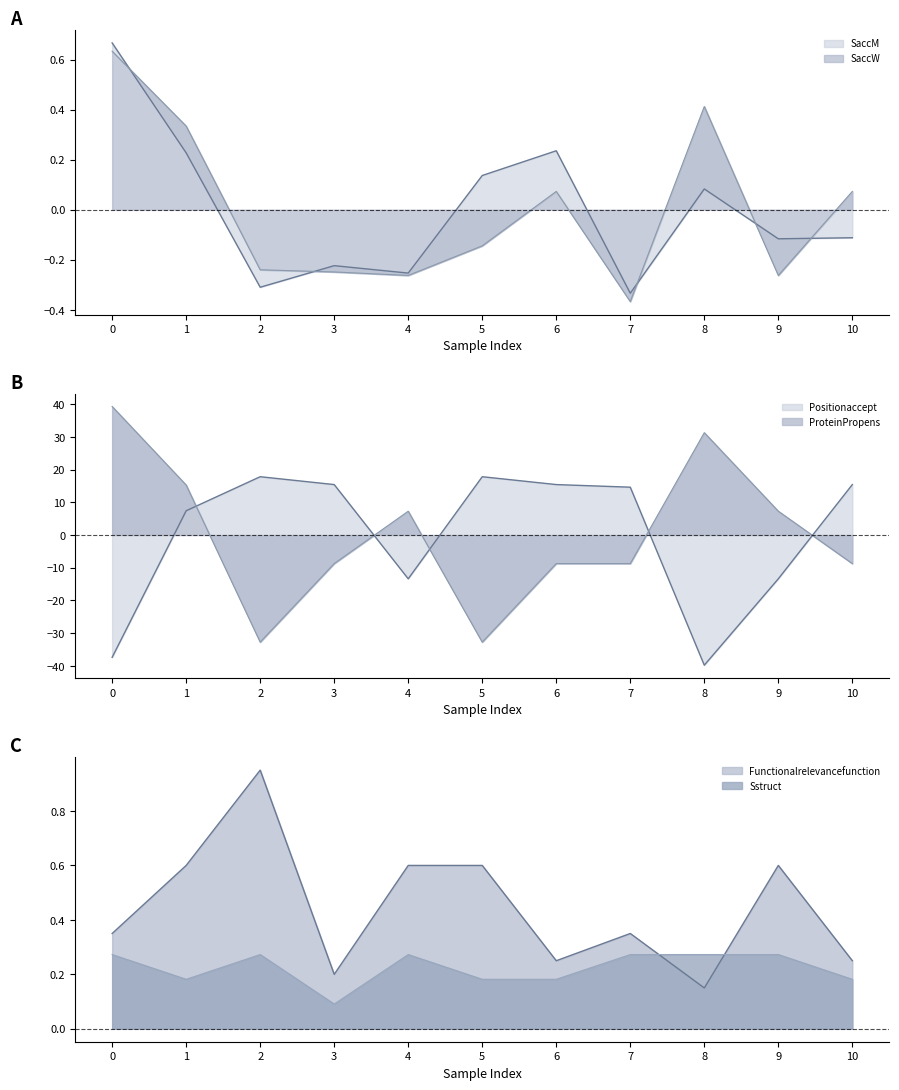

How many categories are shown in the chart?

11